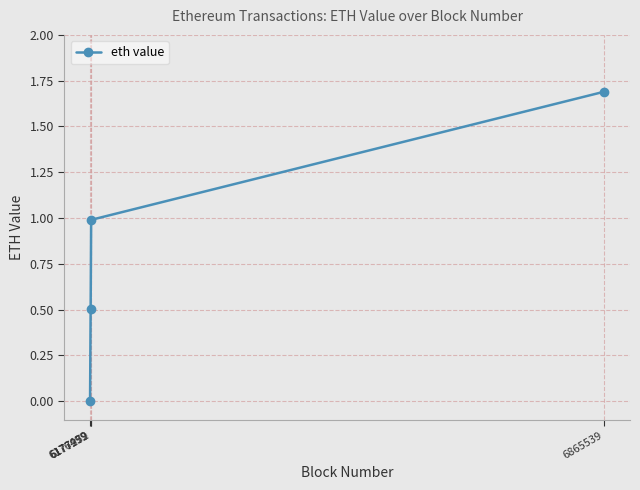

Which label corresponds to the largest value in the chart?

6865539